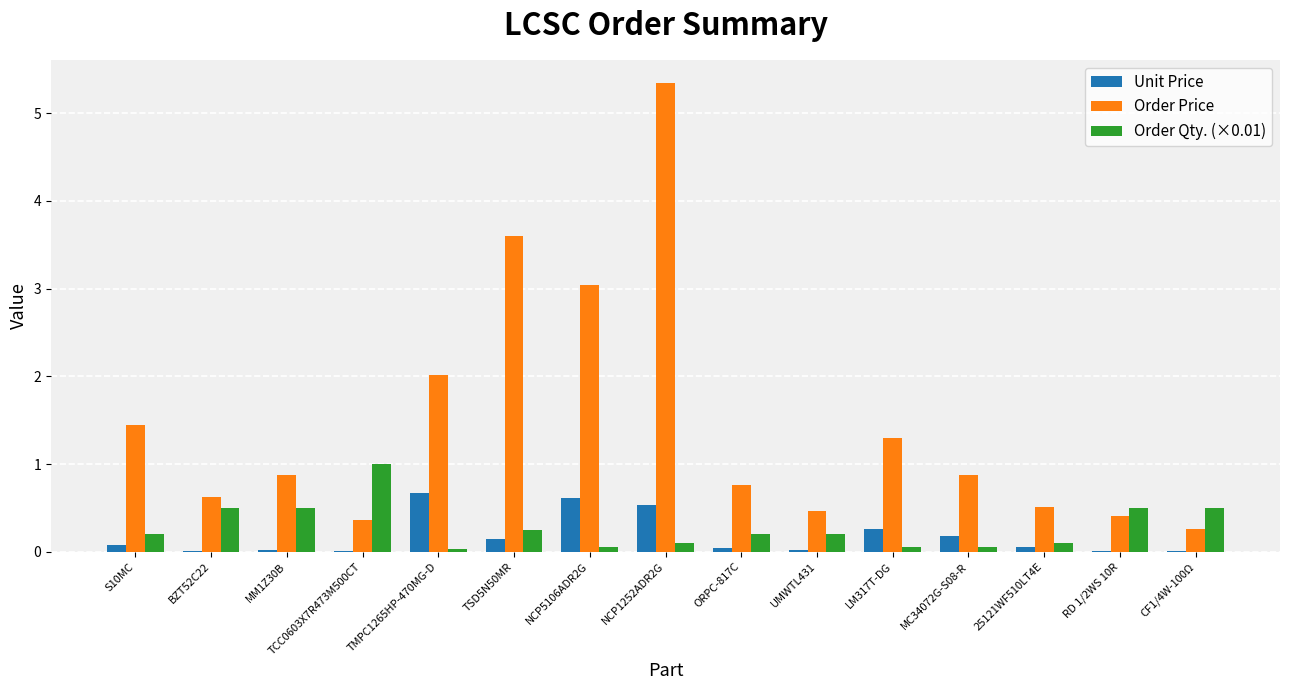

The Order Price series shows 1.4 at S10MC. True or false?

True